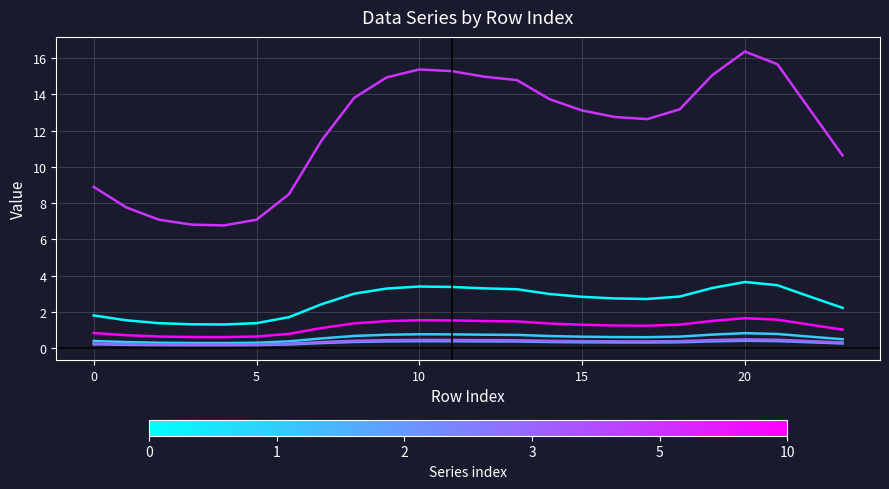

Does the chart have visible grid lines?

Yes